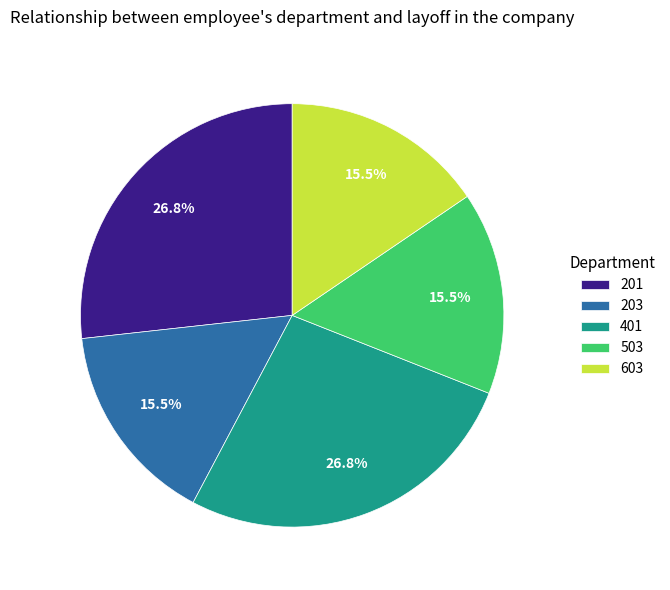

Between 503 and 201, which is larger?

201